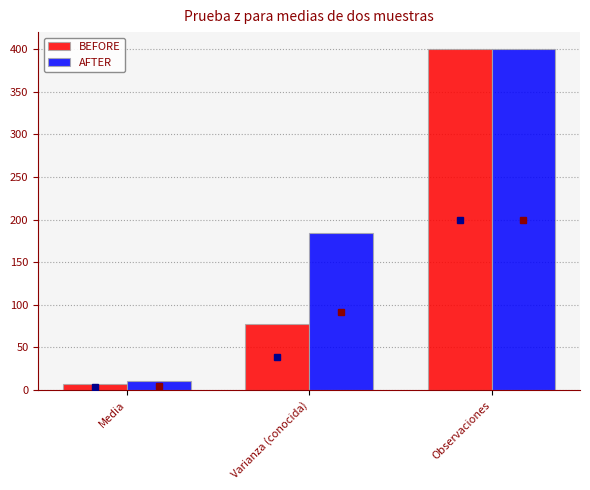

Count the number of data series in this chart.

2